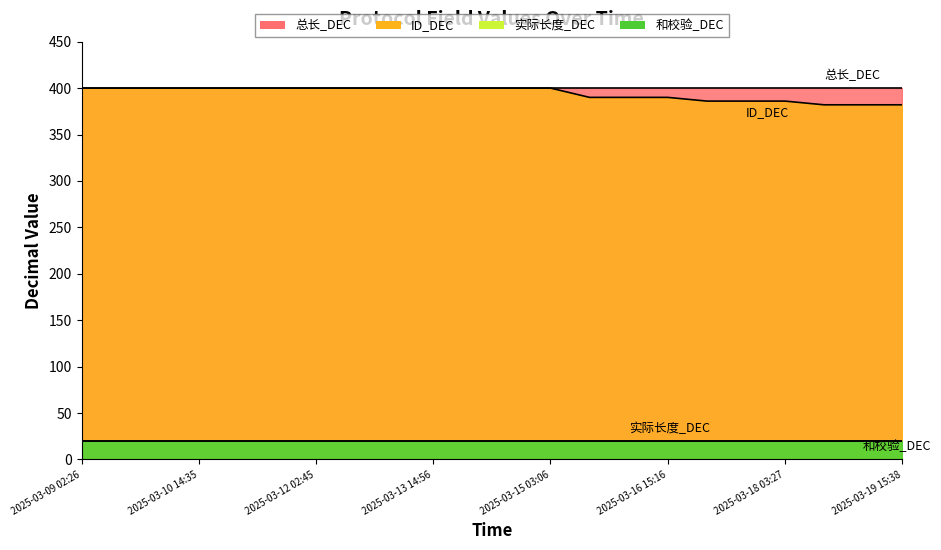

Which has a higher value, 2025-03-17 03:19 or 2025-03-18 03:27?

2025-03-17 03:19